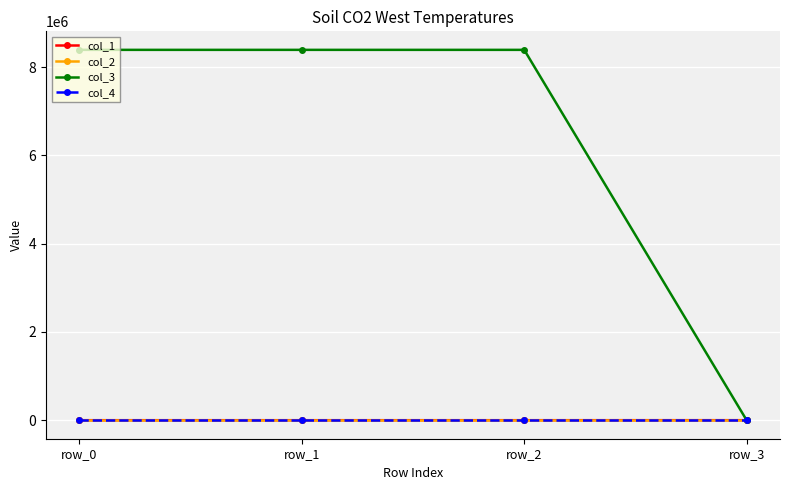

What is the difference between the highest and lowest values at row_3?

452.8